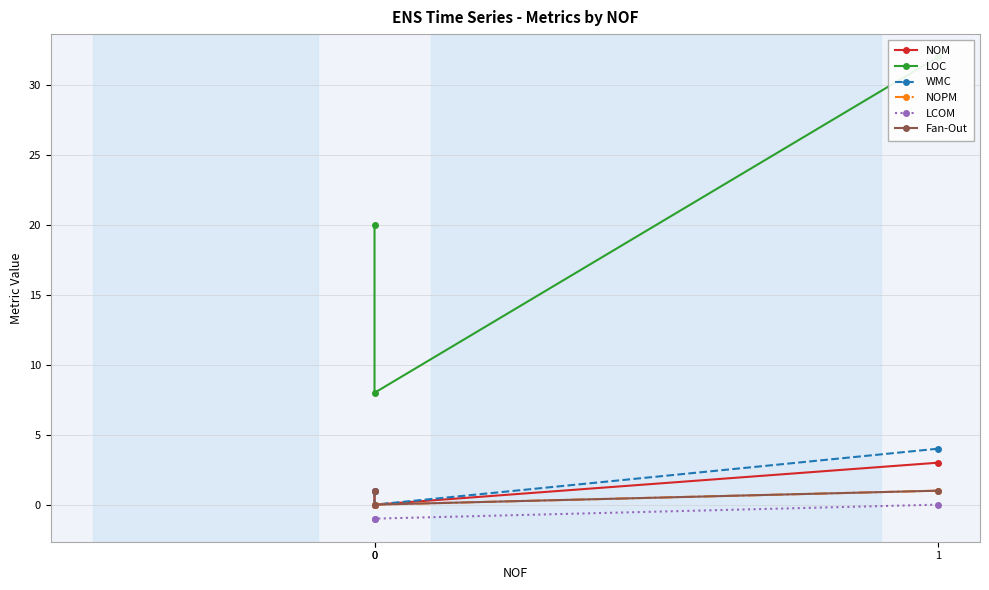

What is the sum of the NOPM values at 1 and 0?

1